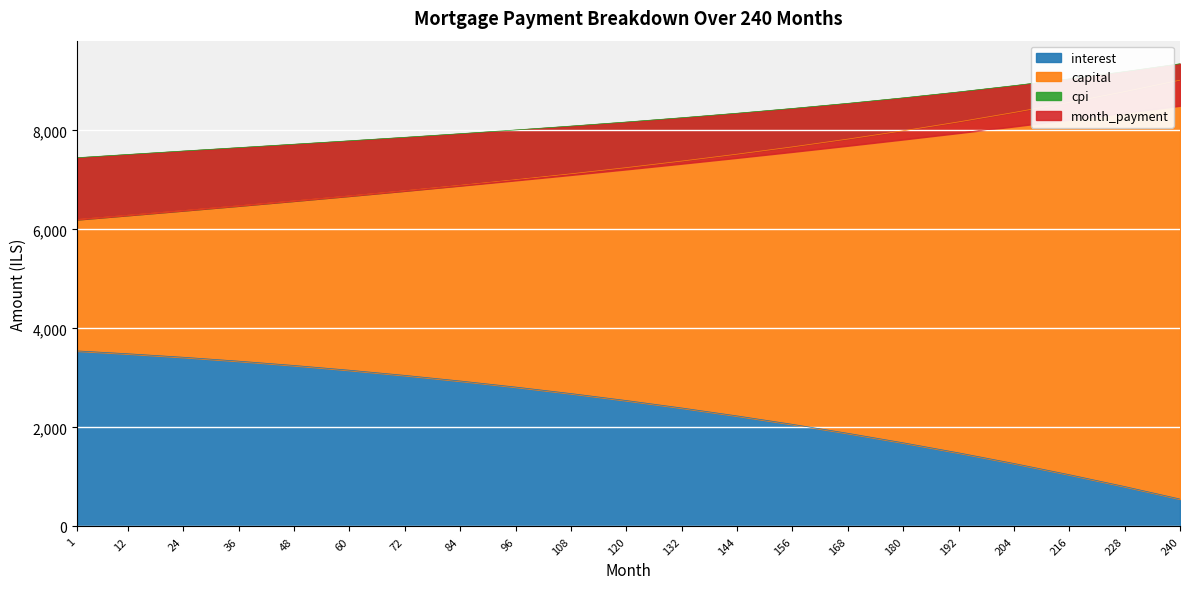

True or false: interest and month_payment cross at least once.

False